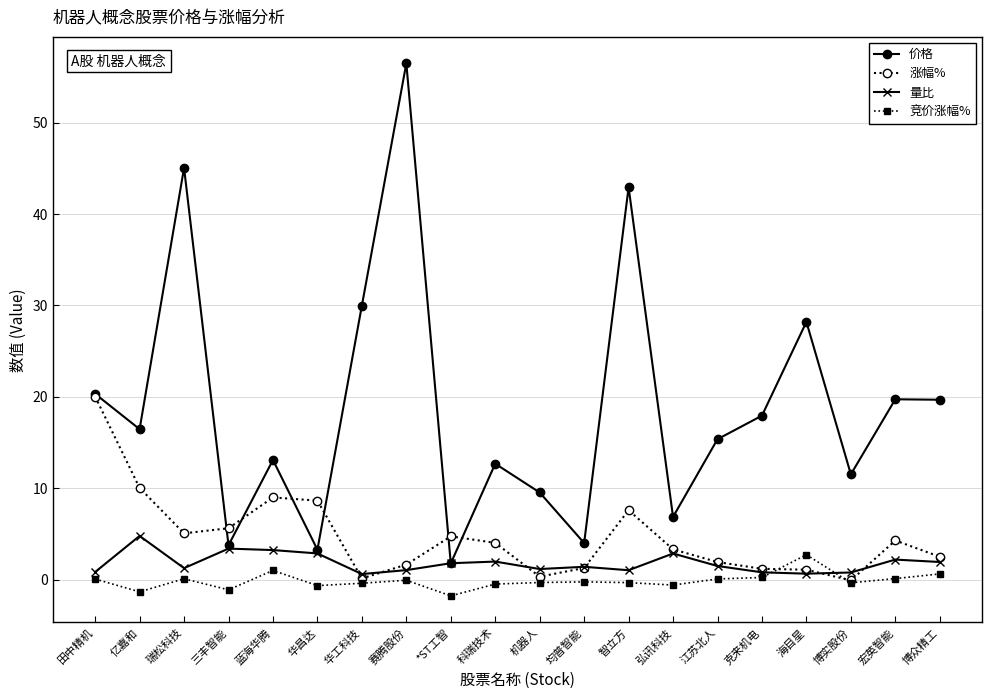

Is it true that 价格 equals 1.8 at *ST工智?

True